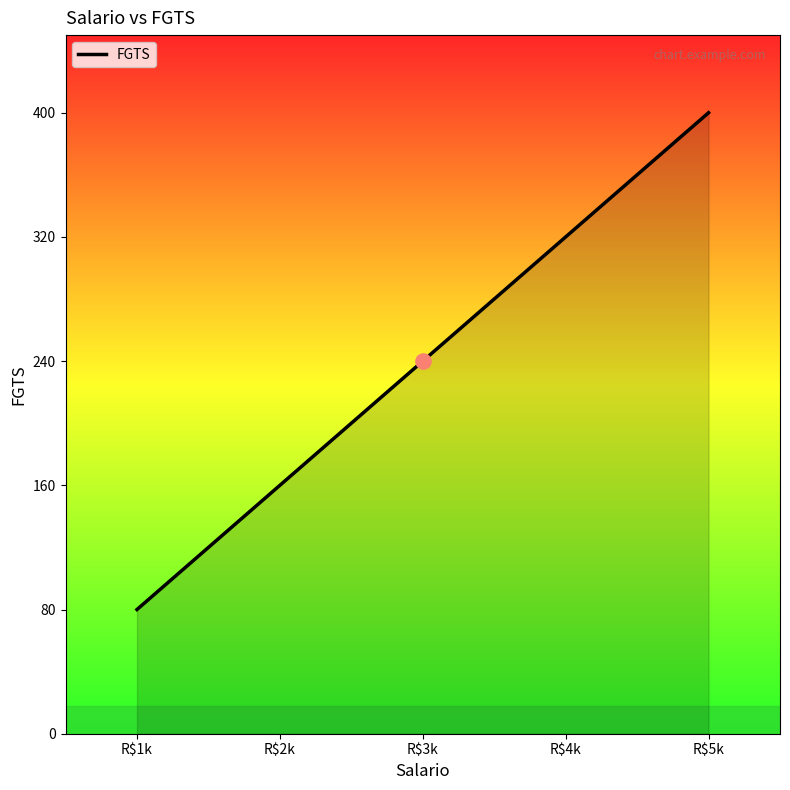

Approximately how many times larger is the value at R$5k compared to R$3k?

1.7